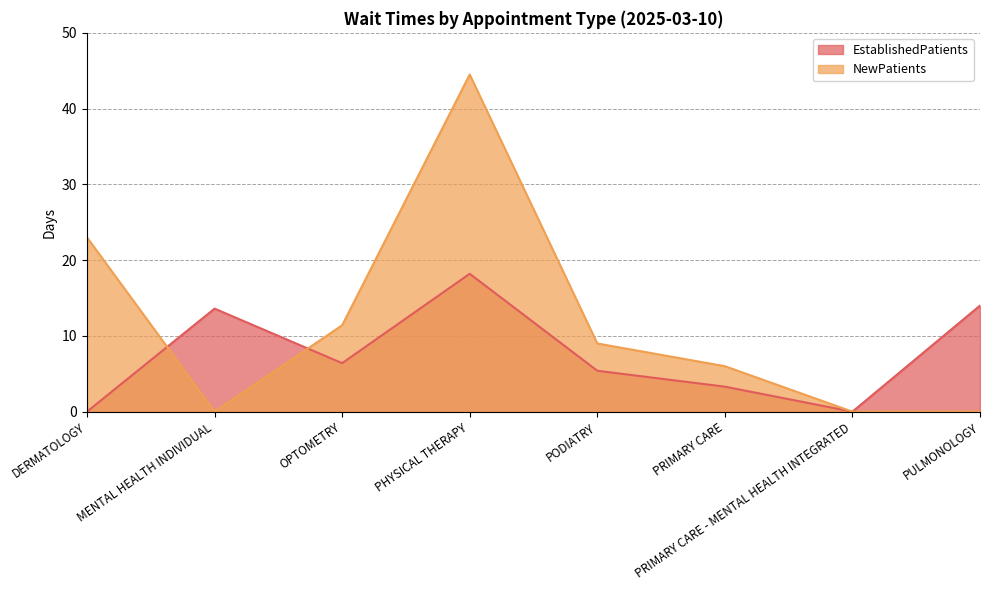

Which series ends up on top after the final intersection of EstablishedPatients and NewPatients?

NewPatients